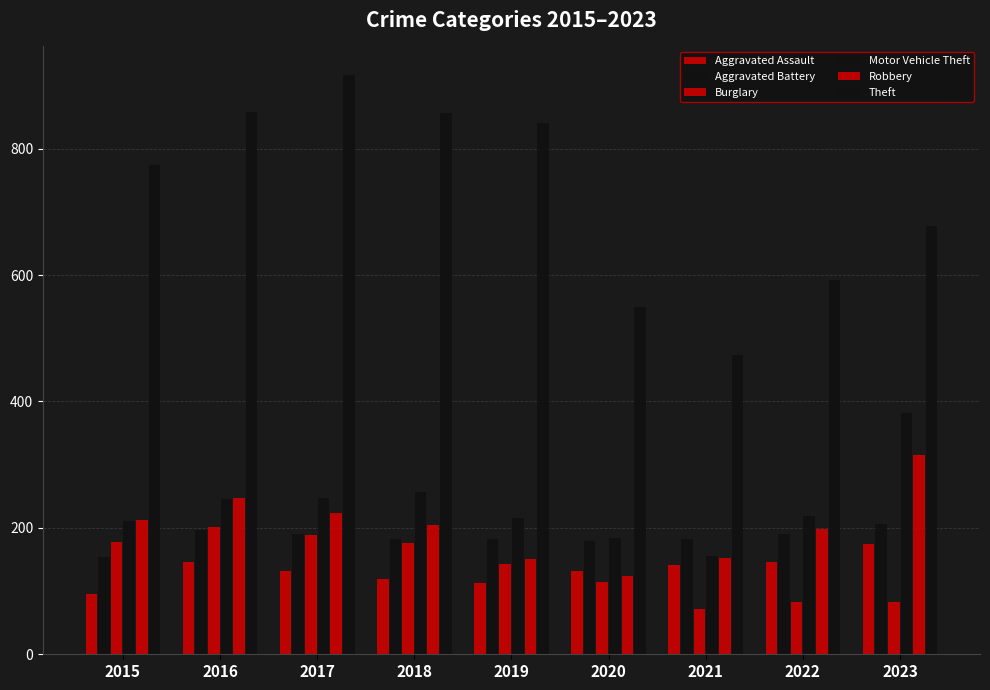

What value does the Robbery series have at 2015, to the nearest 5?

210